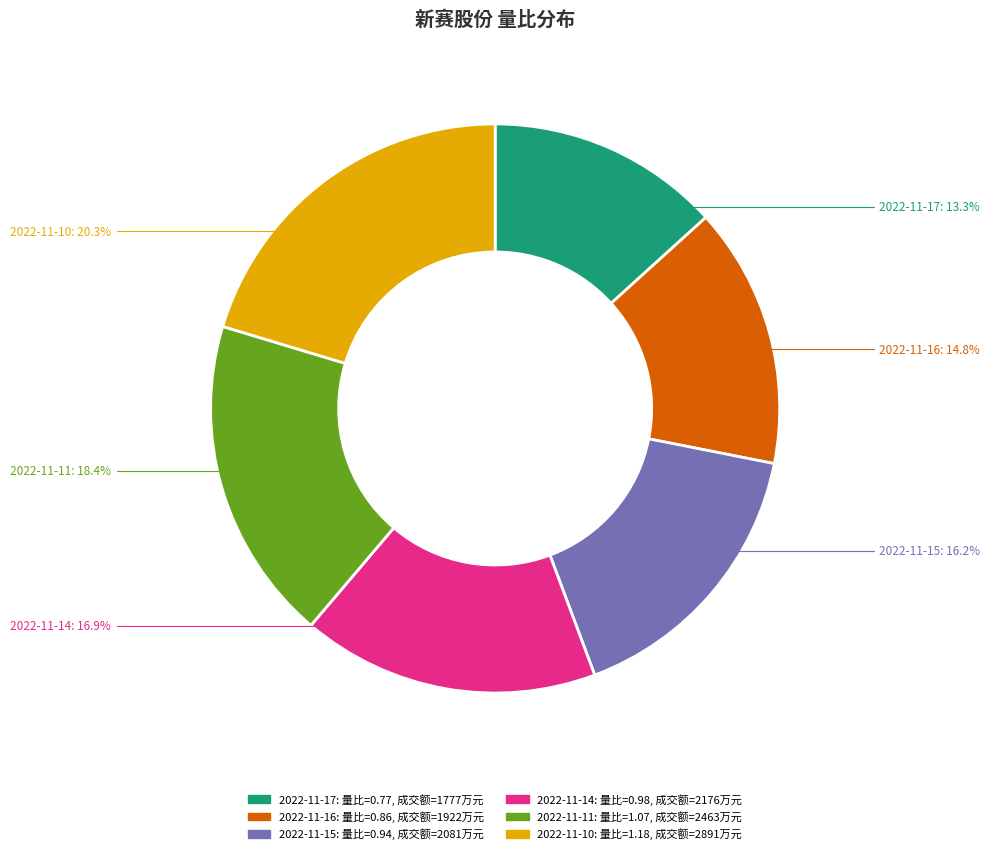

Which has a higher value, 2022-11-11 or 2022-11-17?

2022-11-11